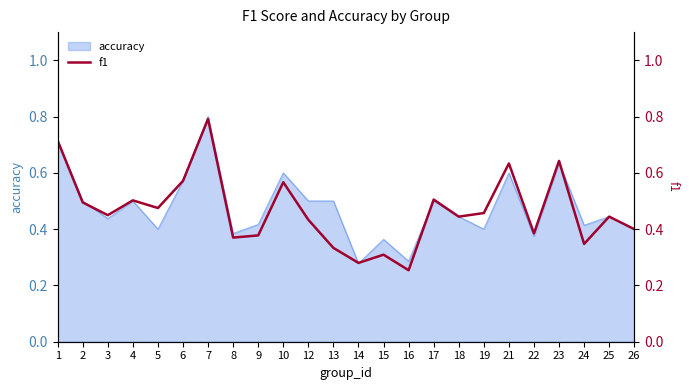

What is the greatest value displayed?

0.8